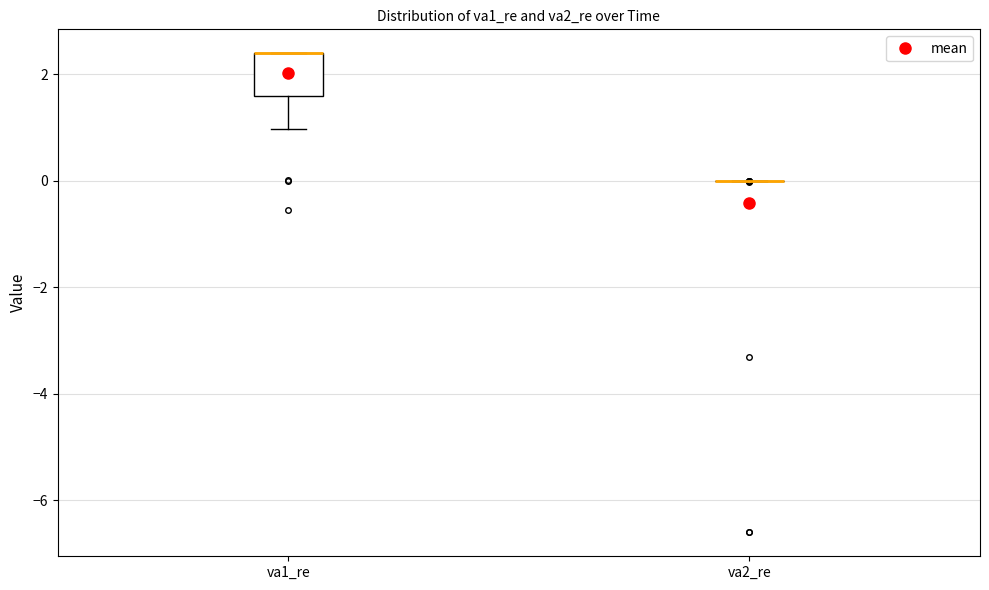

Which box is the tallest, from its lower edge to its upper edge?

va1_re